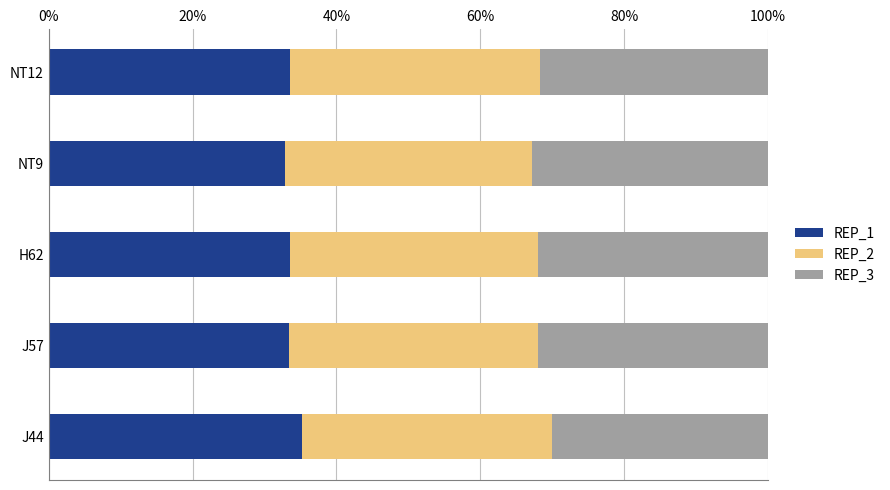

What are all the series names shown in the legend?

REP_1, REP_2, REP_3